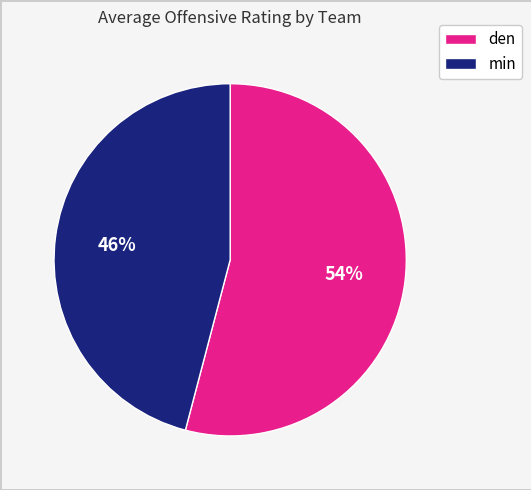

Between min and den, which is larger?

den